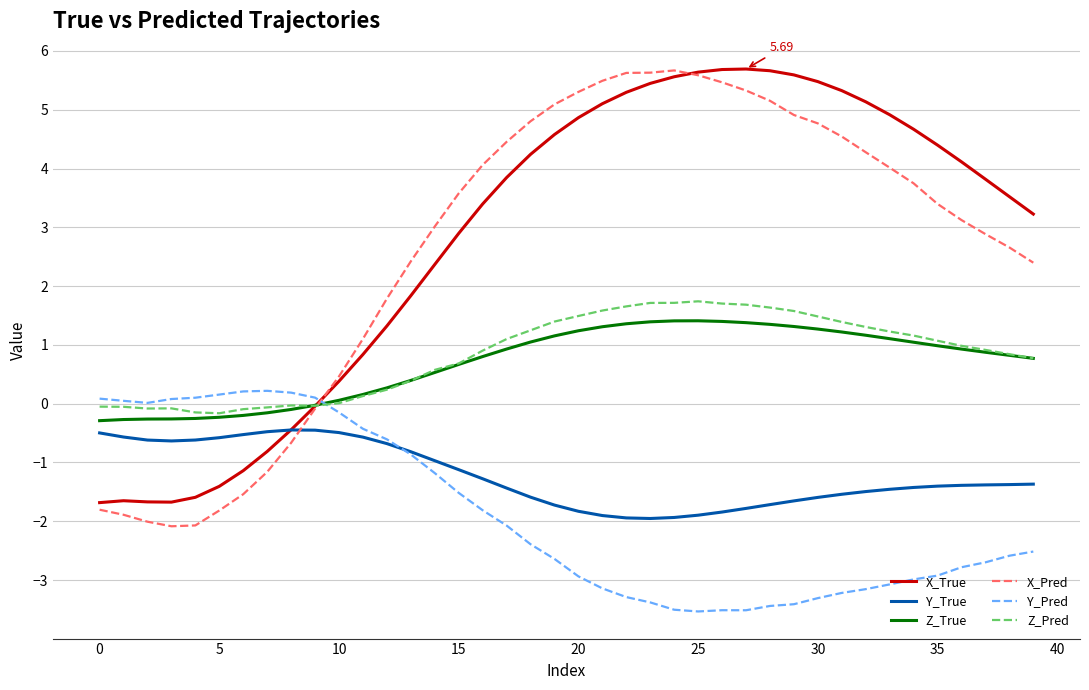

How many times do Y_Pred and Z_Pred cross each other?

1